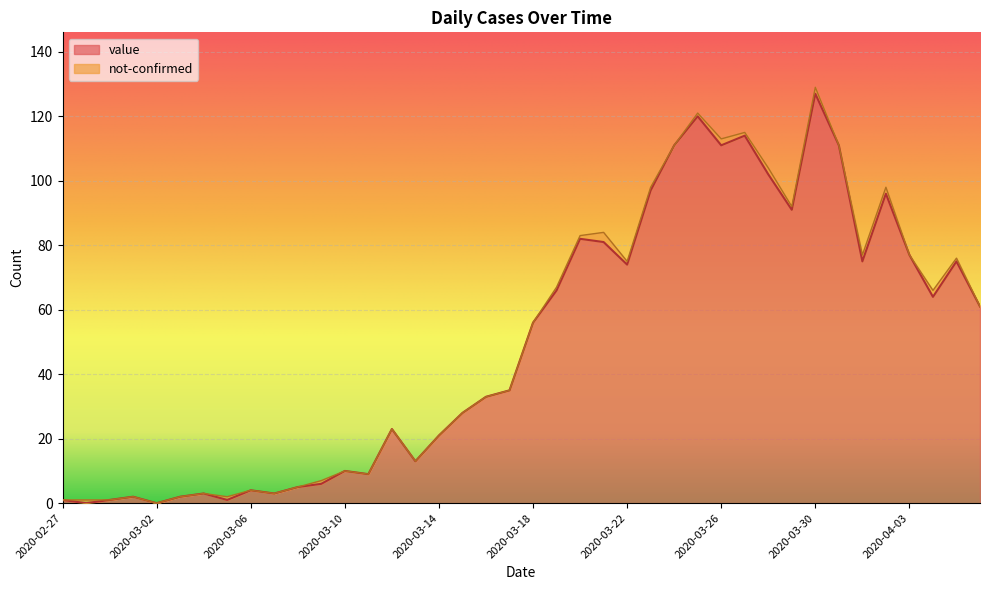

What is the maximum value shown in the chart?

127